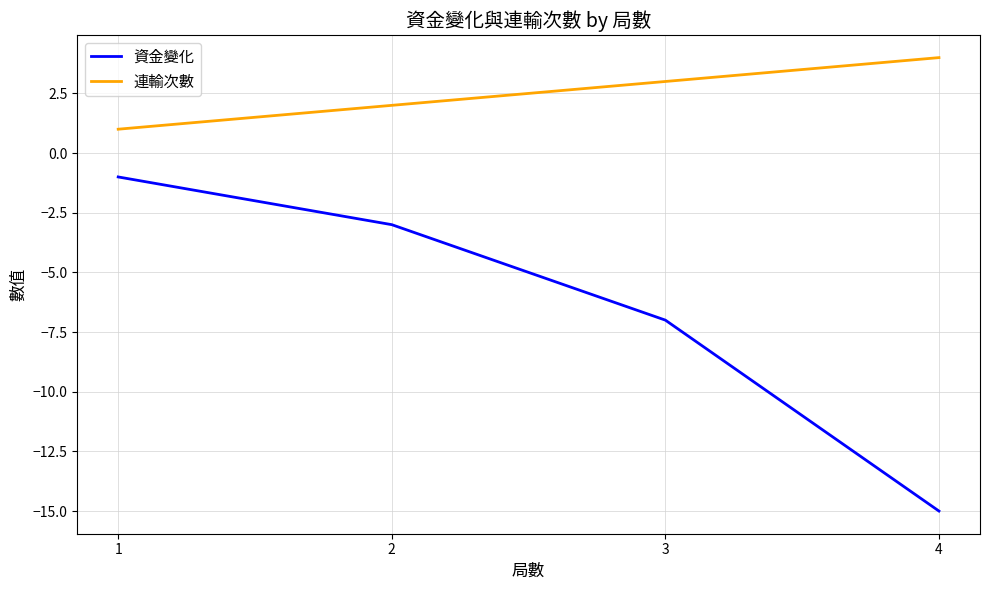

Which series has the largest range (max minus min)?

資金變化